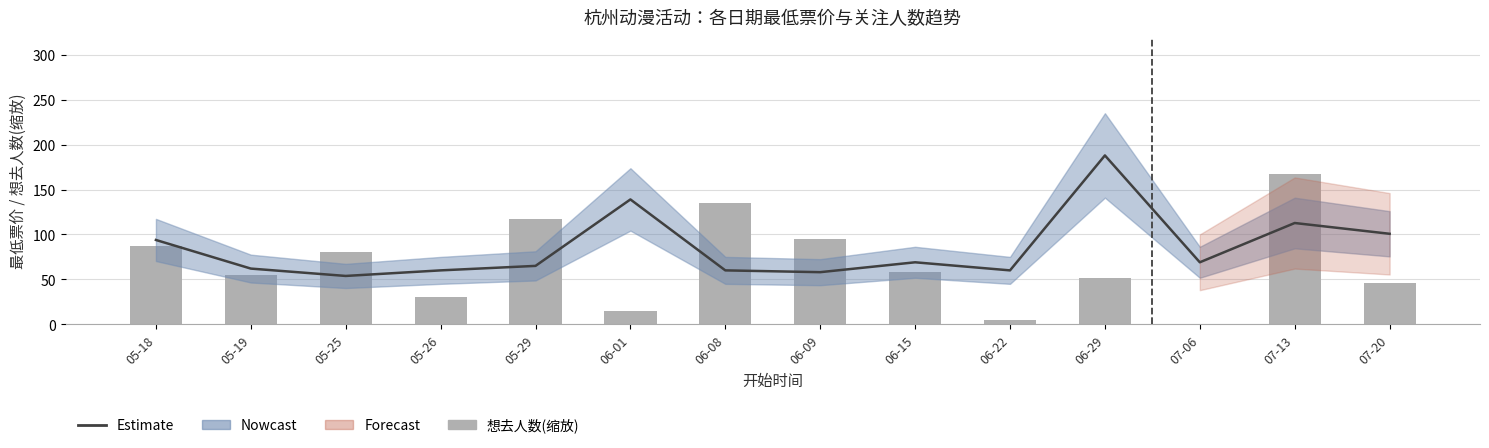

Rank the series at 06-22 from lowest to highest value.

想去人数(缩放), Estimate